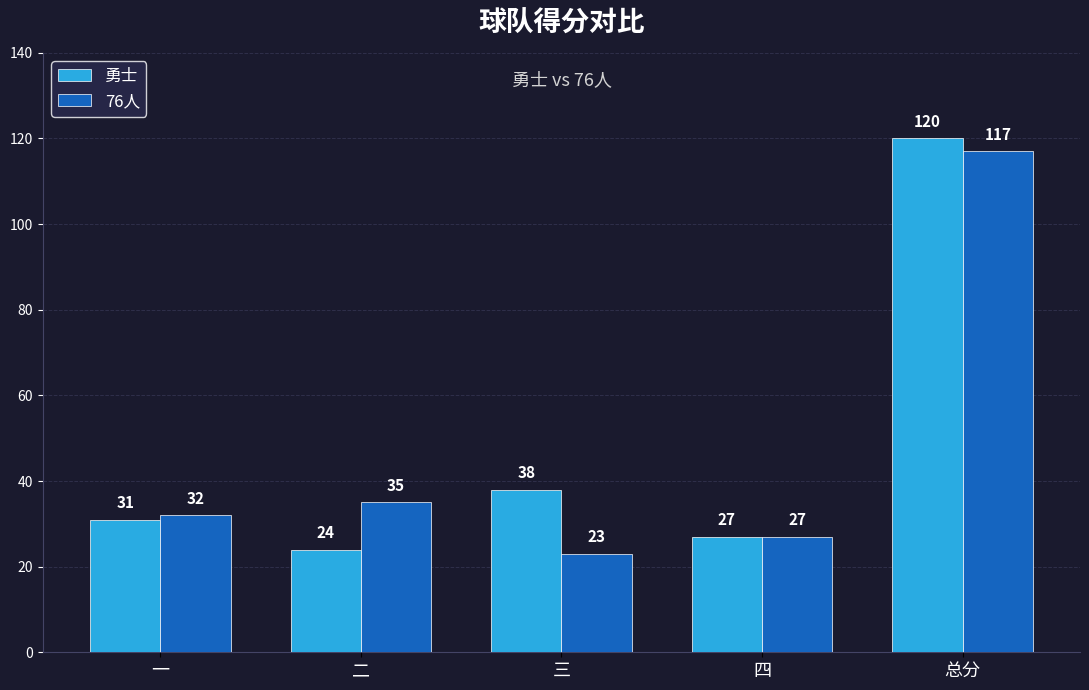

The value of 勇士 at 总分 is 74. True or false?

False